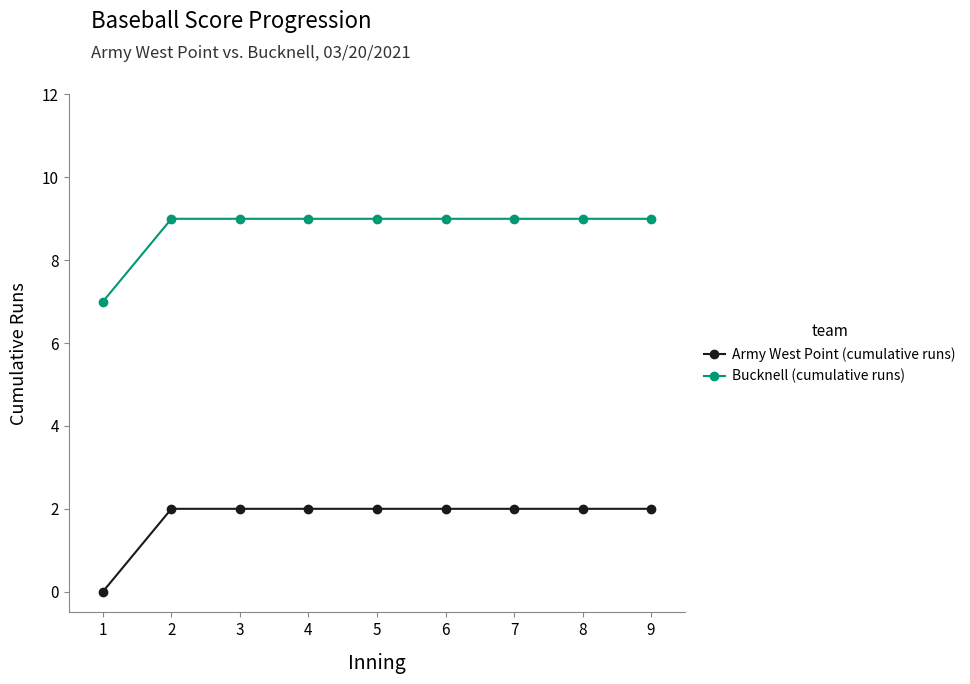

True or false: Bucknell (cumulative runs) has a value of 2 at 8.

False